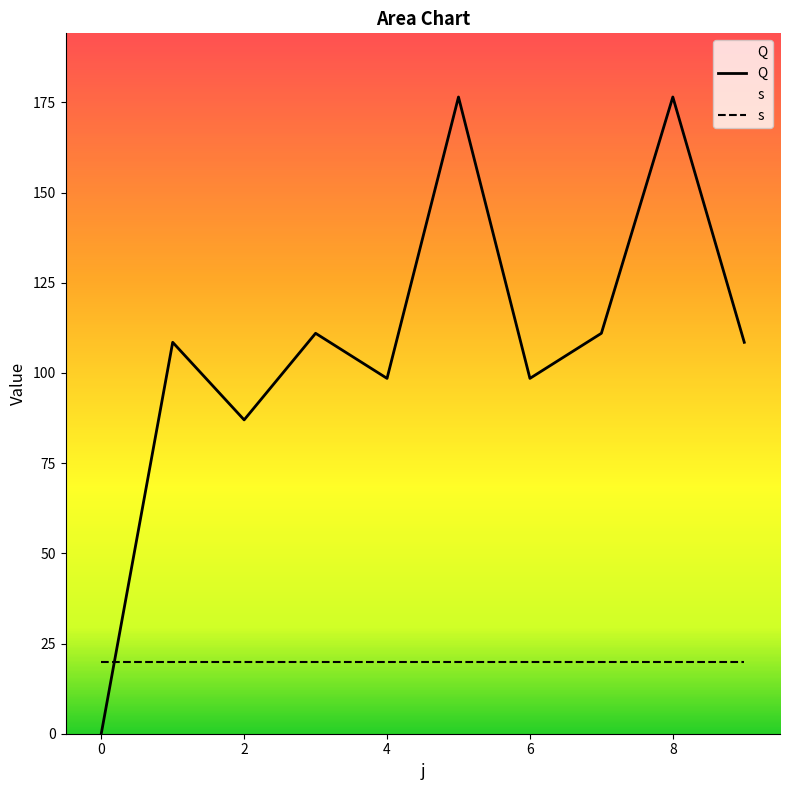

What is the difference between the maximum and minimum values in the Q series?

176.5